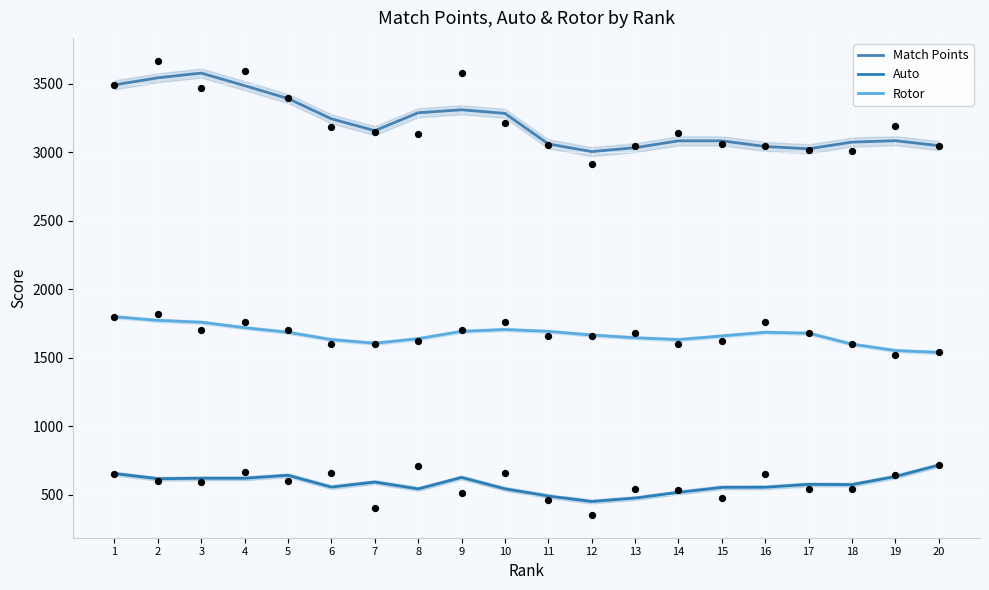

What is the total value across all series at 3?

5959.0